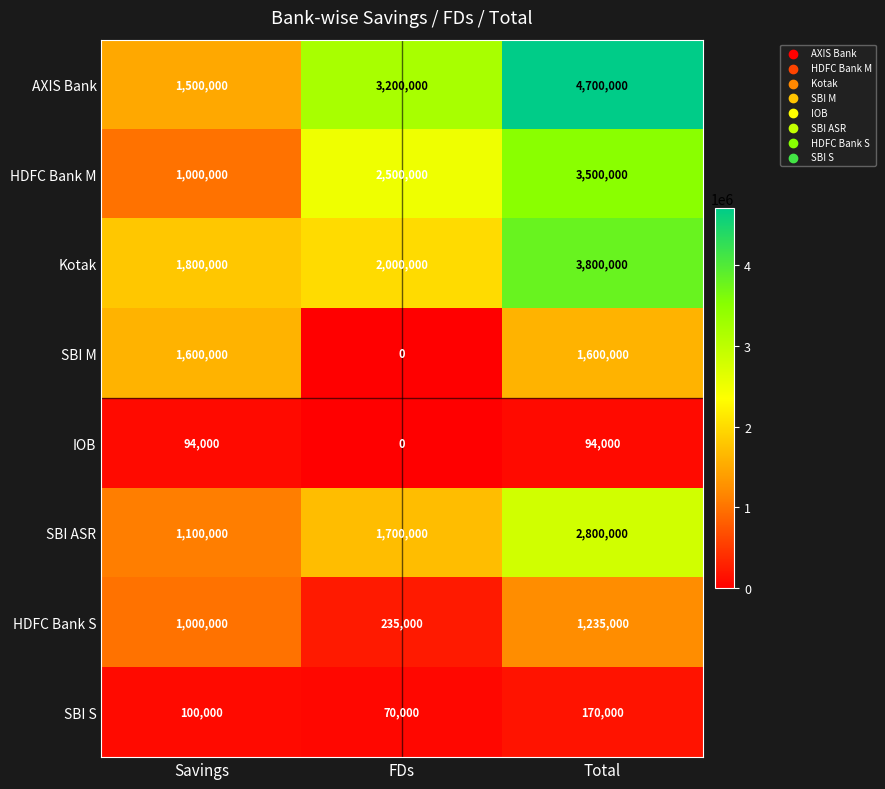

At which category is the sum across all series the highest?

Total